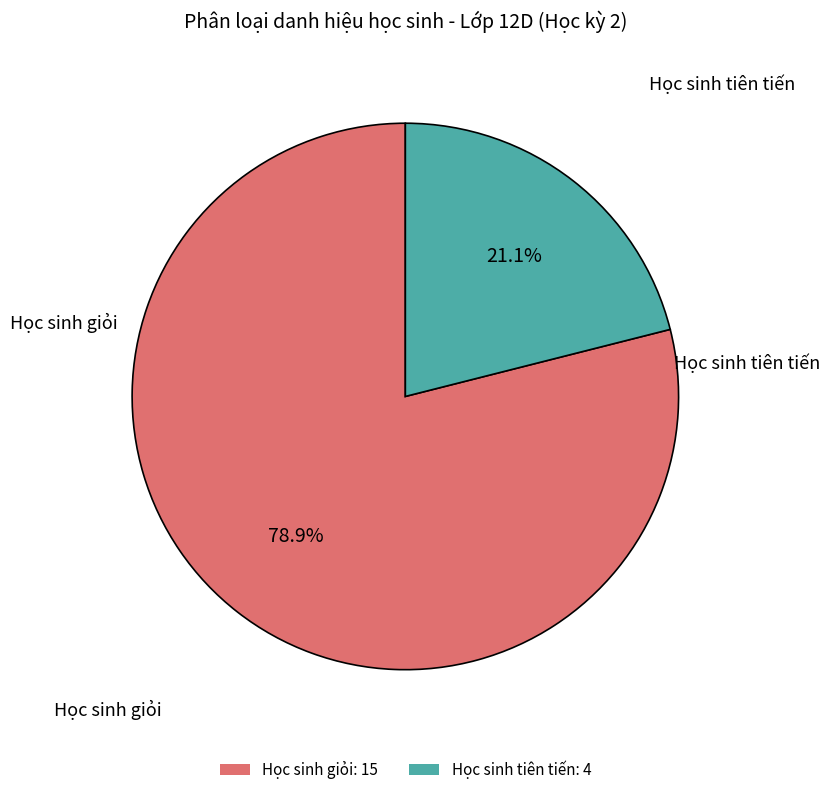

Does any single category account for the majority?

Yes